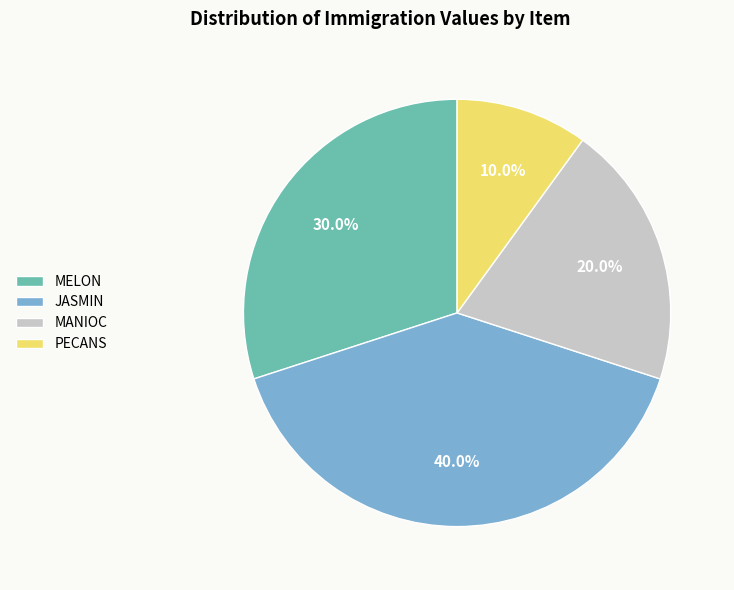

Is there a majority slice in this chart?

No